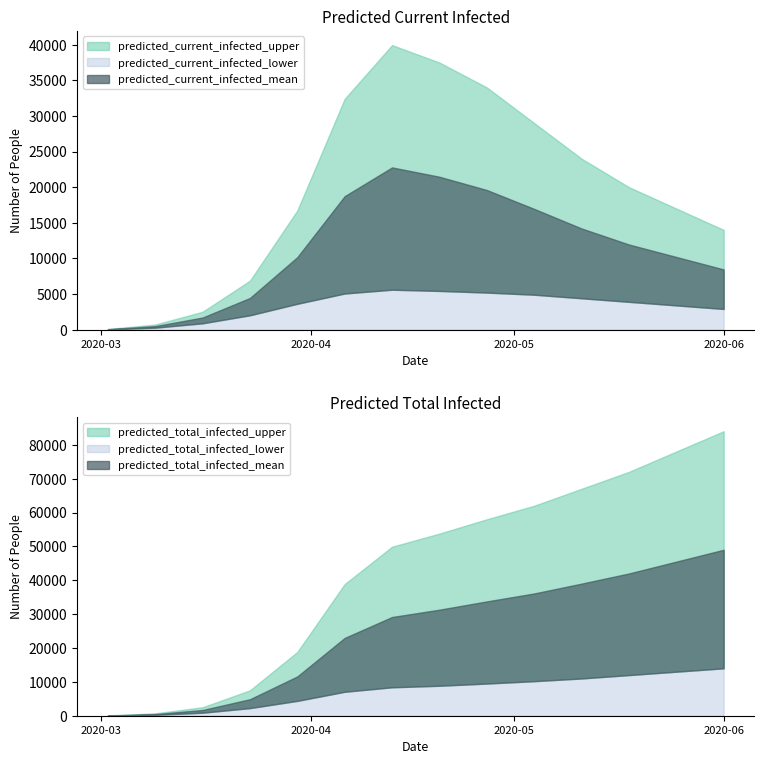

What position from the left is 2020-06-01?

14